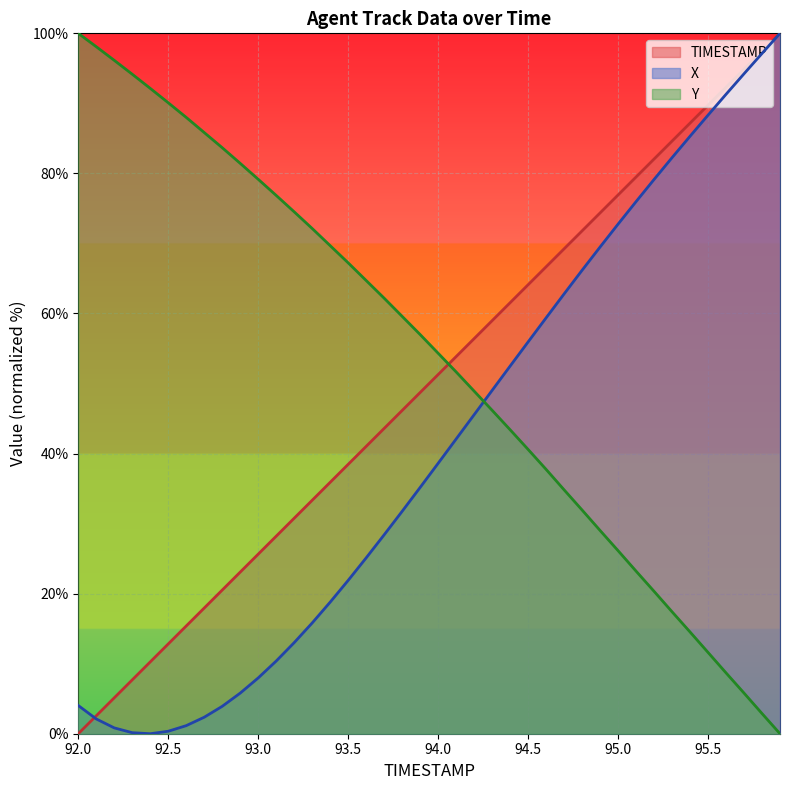

True or false: Y has more than 2 interior local peaks.

False